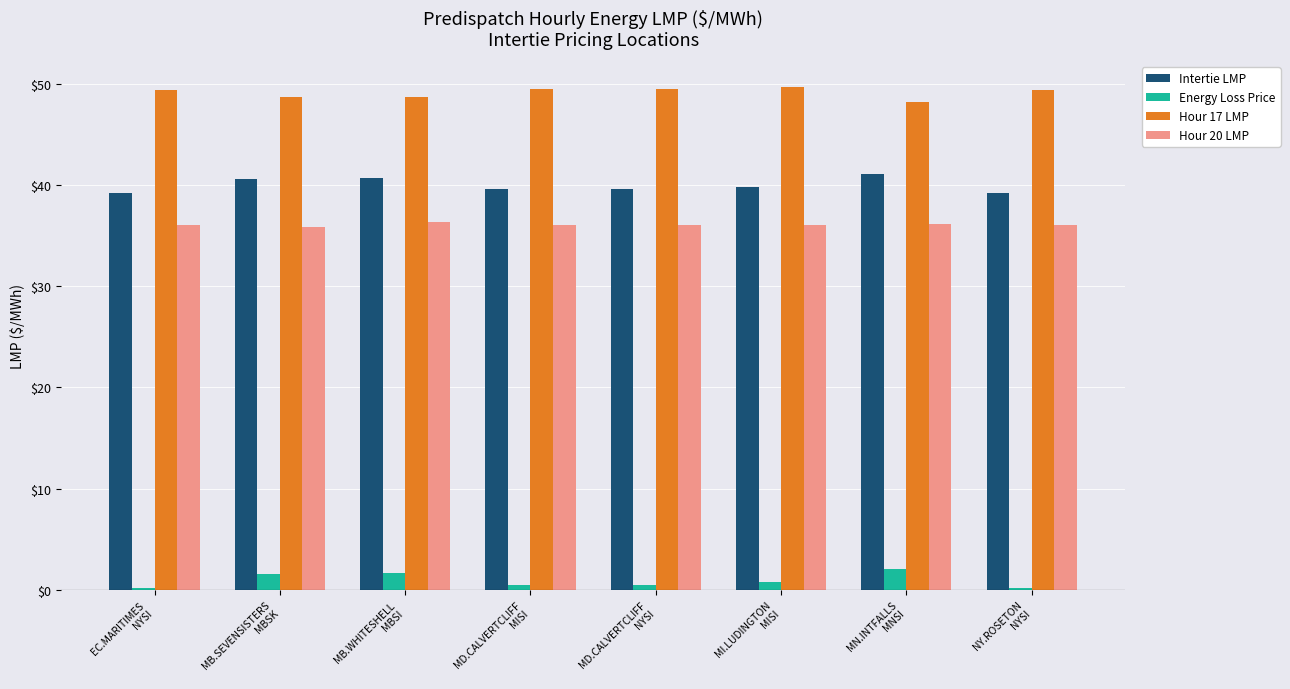

What is the label of the 6th bar from the left?

MI.LUDINGTON
MISI